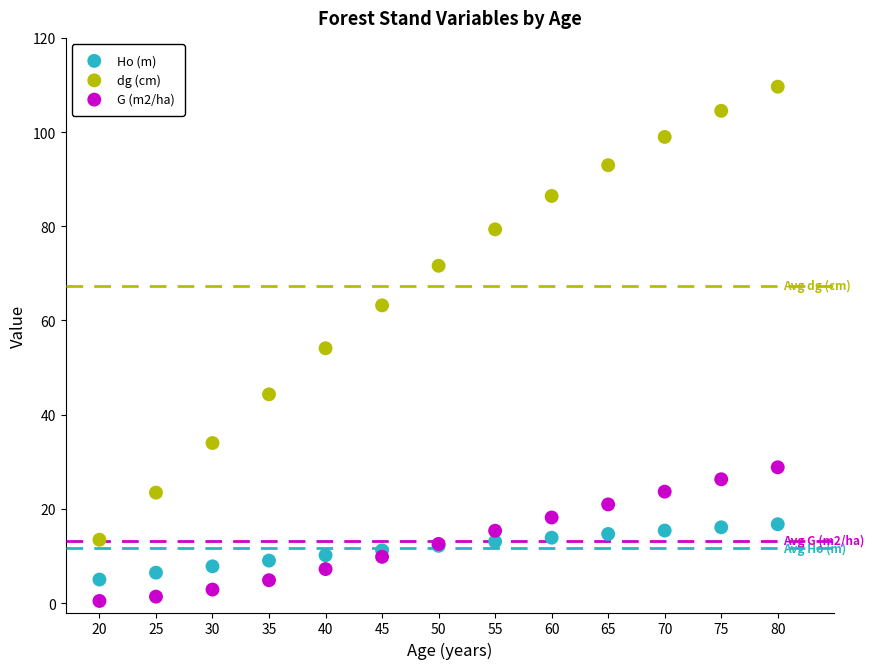

In the dg (cm) series, what Y value is closest to 61?

63.2